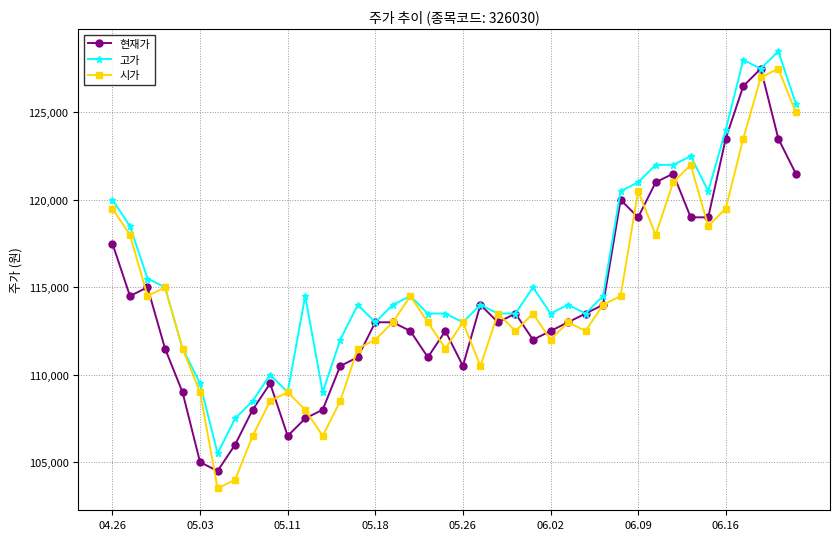

What is the maximum value for 현재가?

127500